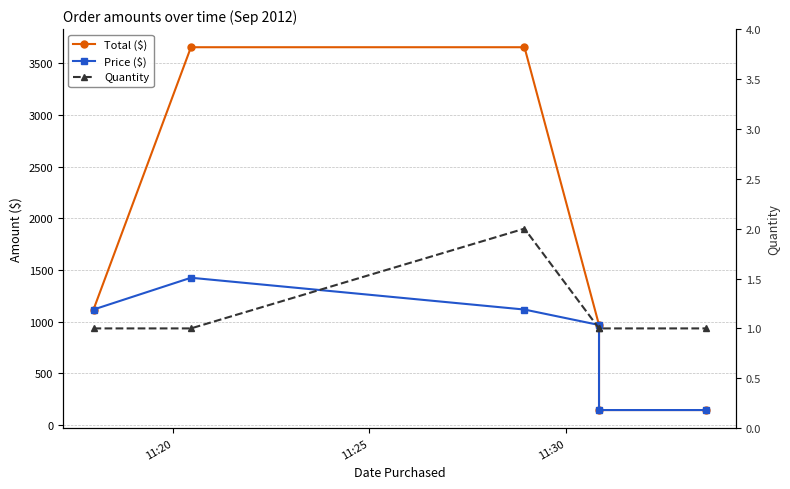

Is the value of Price ($) at 11:30 greater than the value of Quantity at 11:30?

Yes